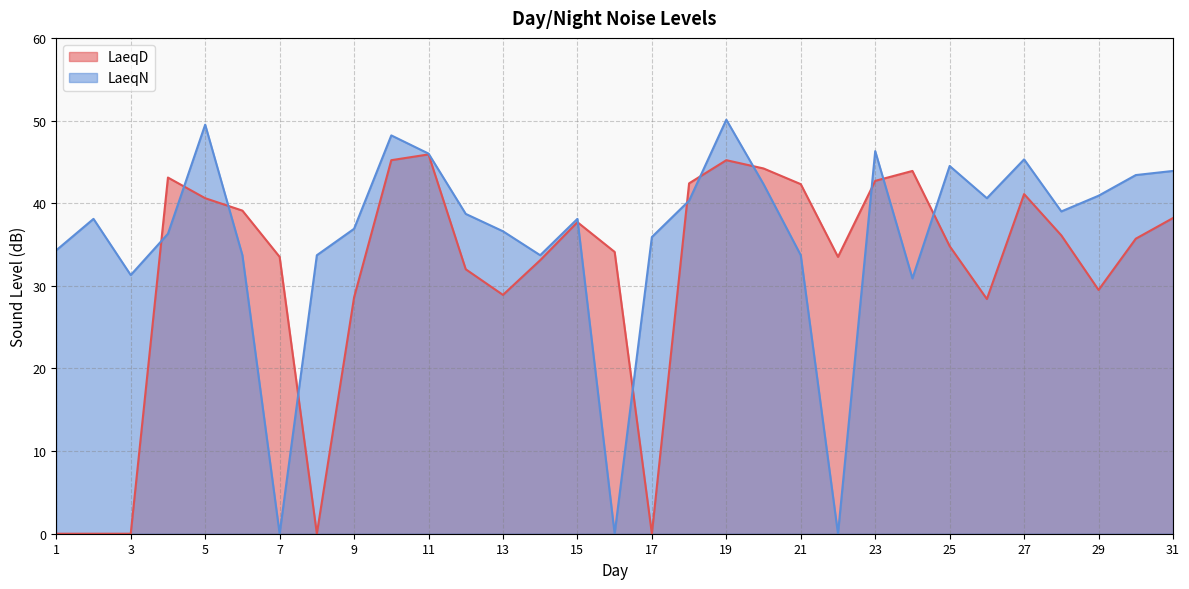

True or false: LaeqD has more than 0 interior local peaks.

True